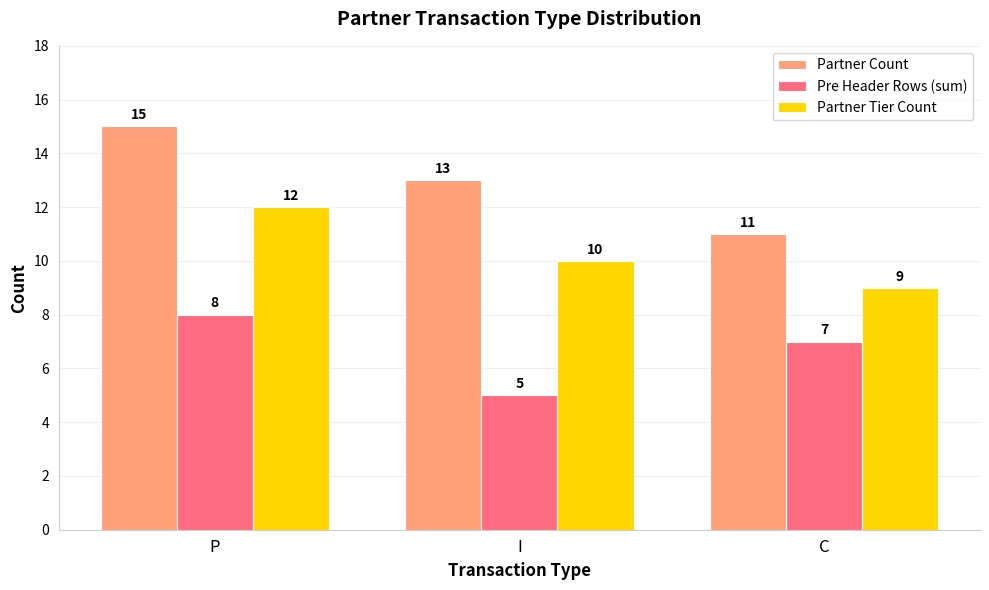

What is the total value across all series at P?

35